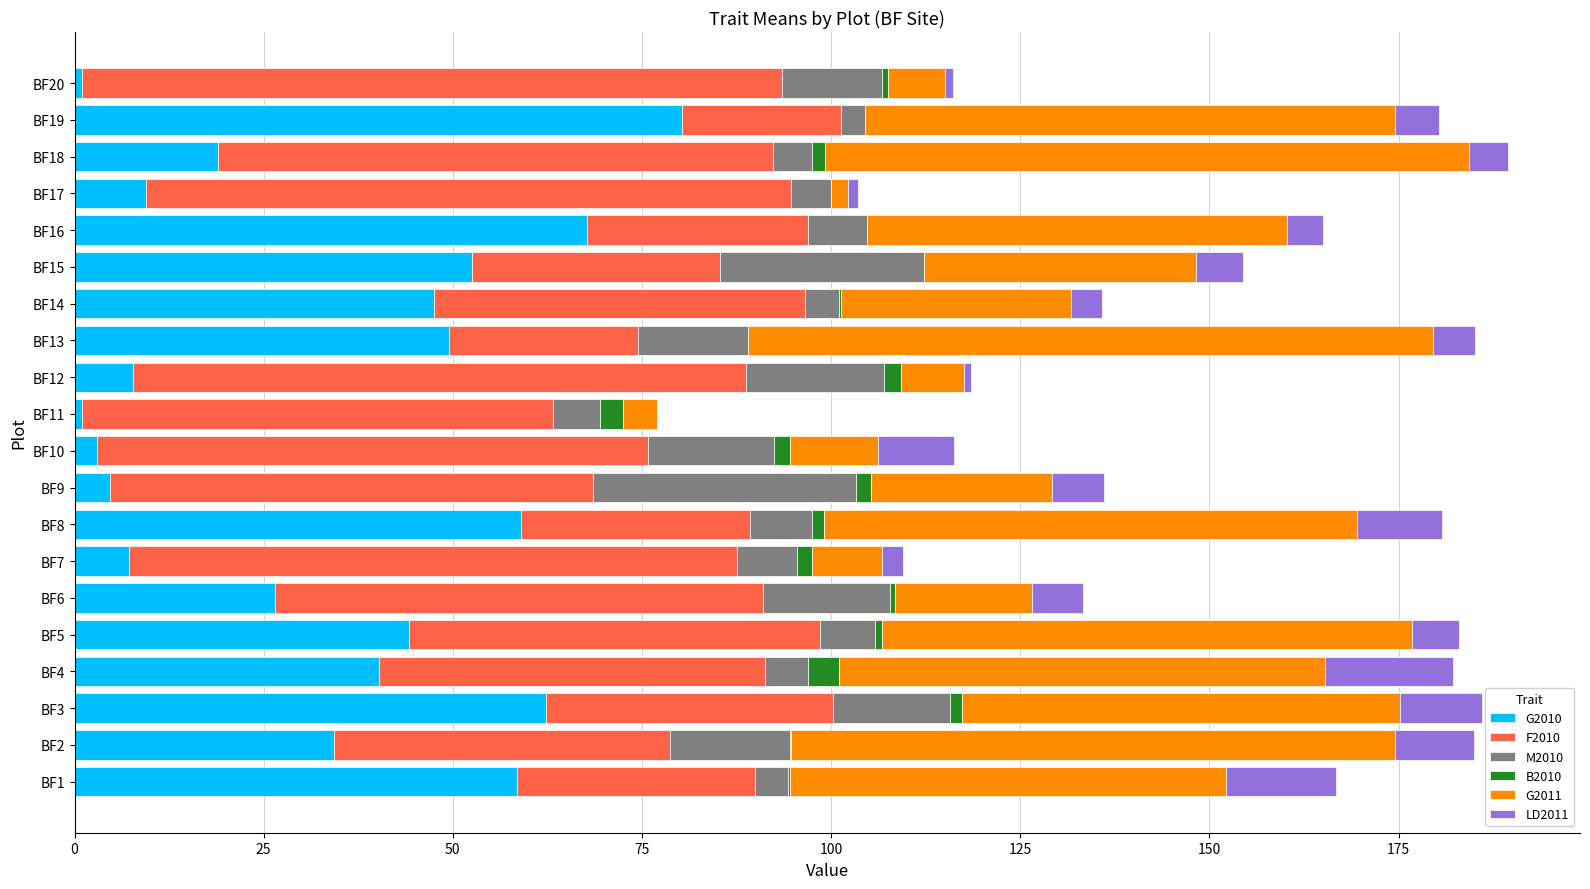

The G2010 series shows 44.2 at BF5. True or false?

True